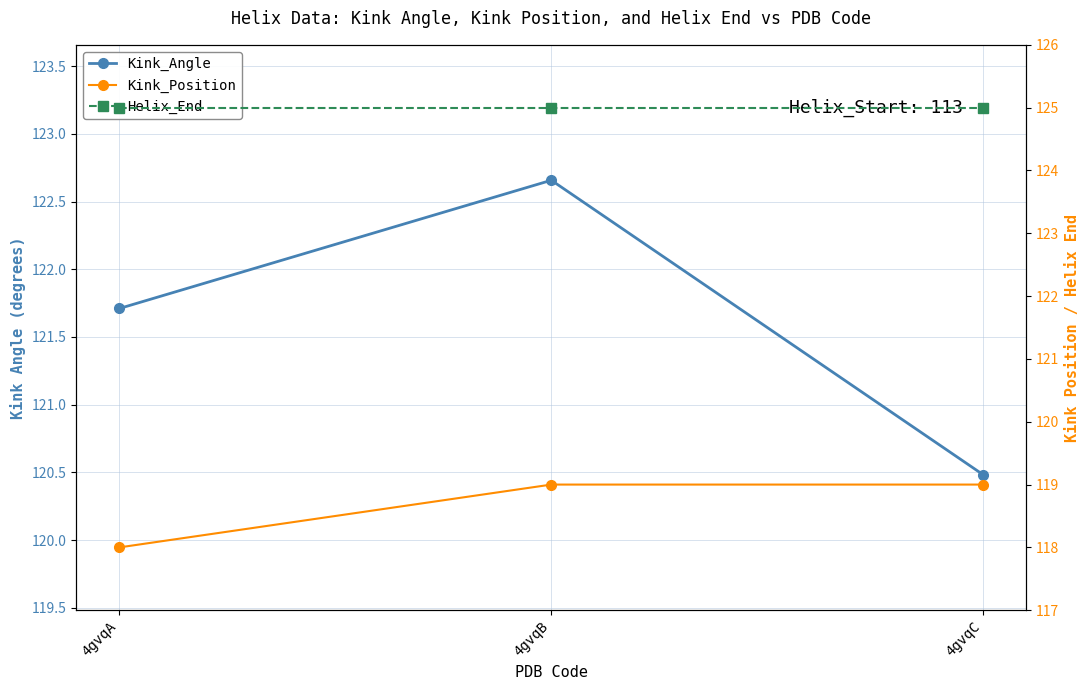

The Helix_End series shows 37.2 at 4gvqA. True or false?

False